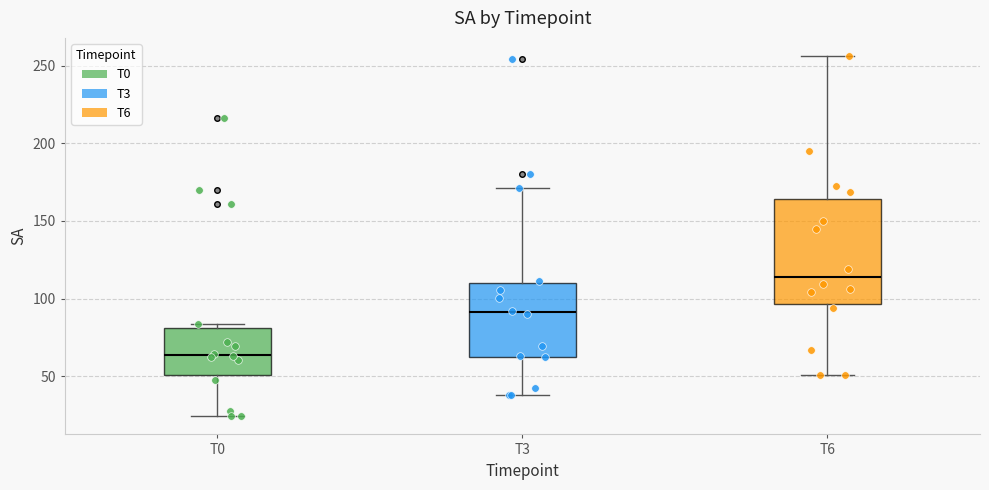

Reading left to right, transcribe this box plot: for each box, give where its median line is, the range the box spans, and where its two whiskers end, as read against the y-axis. The values are not printed on the chart, so give them approximately, as read against the axis.

T0: median 65, box 50 to 80, whiskers 25 to 85
T3: median 90, box 65 to 110, whiskers 40 to 170
T6: median 115, box 95 to 165, whiskers 50 to 255